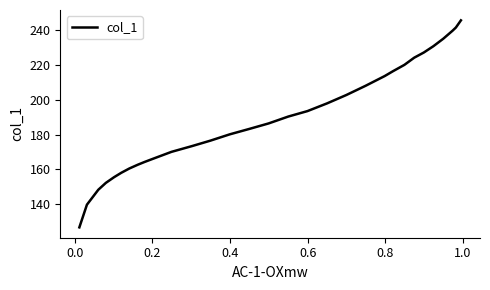

What is the difference between the maximum and minimum values?

118.6